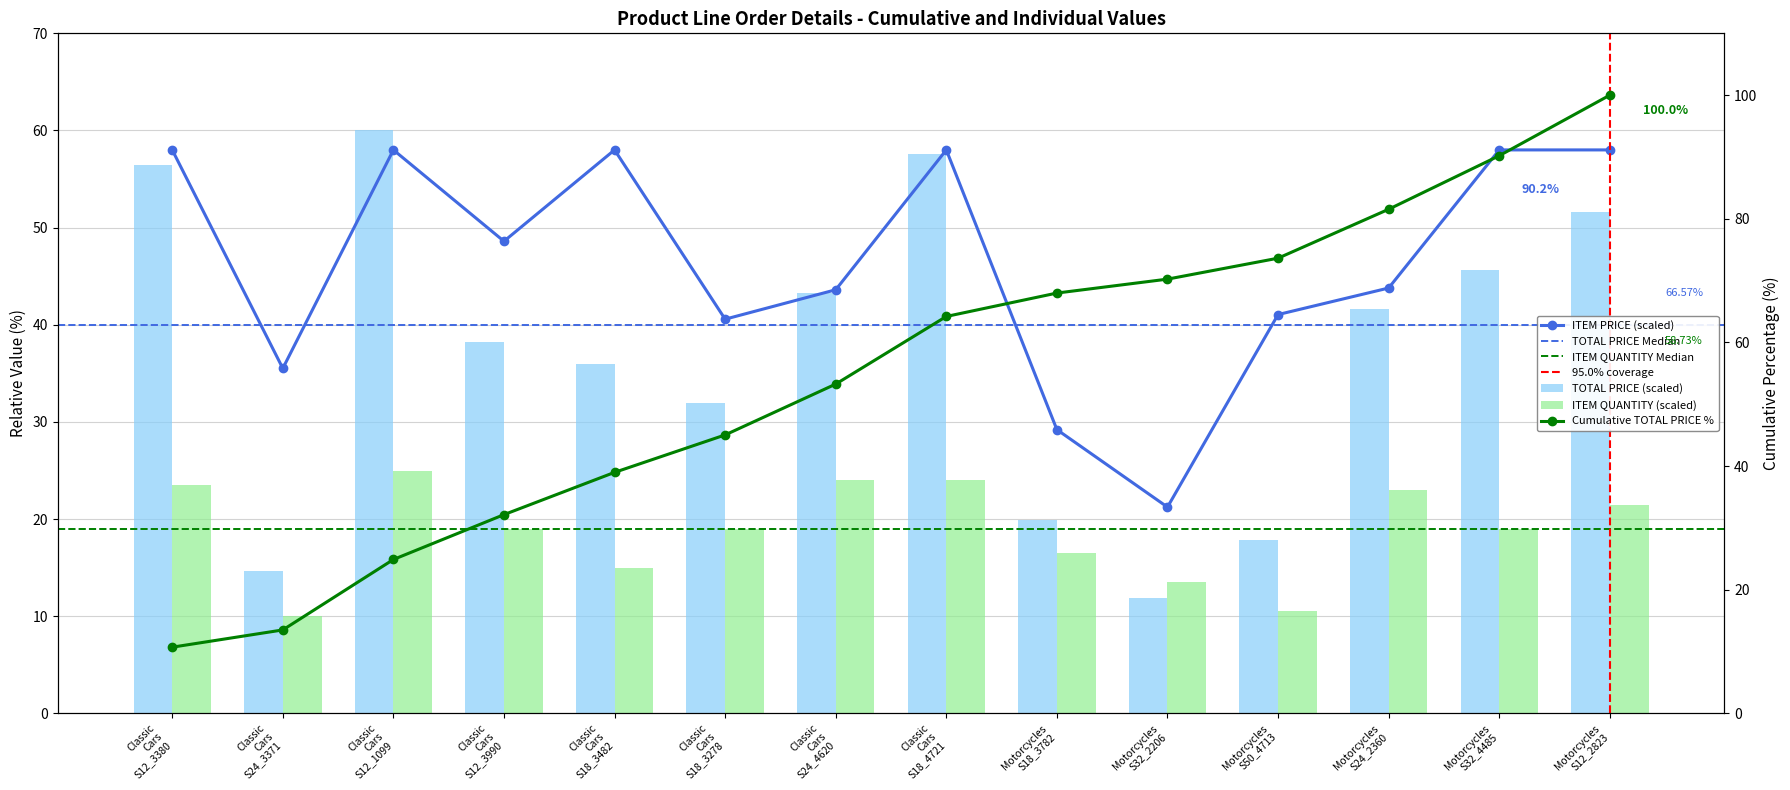

Is it true that TOTAL PRICE equals 17.8 at Motorcycles S50_4713?

True